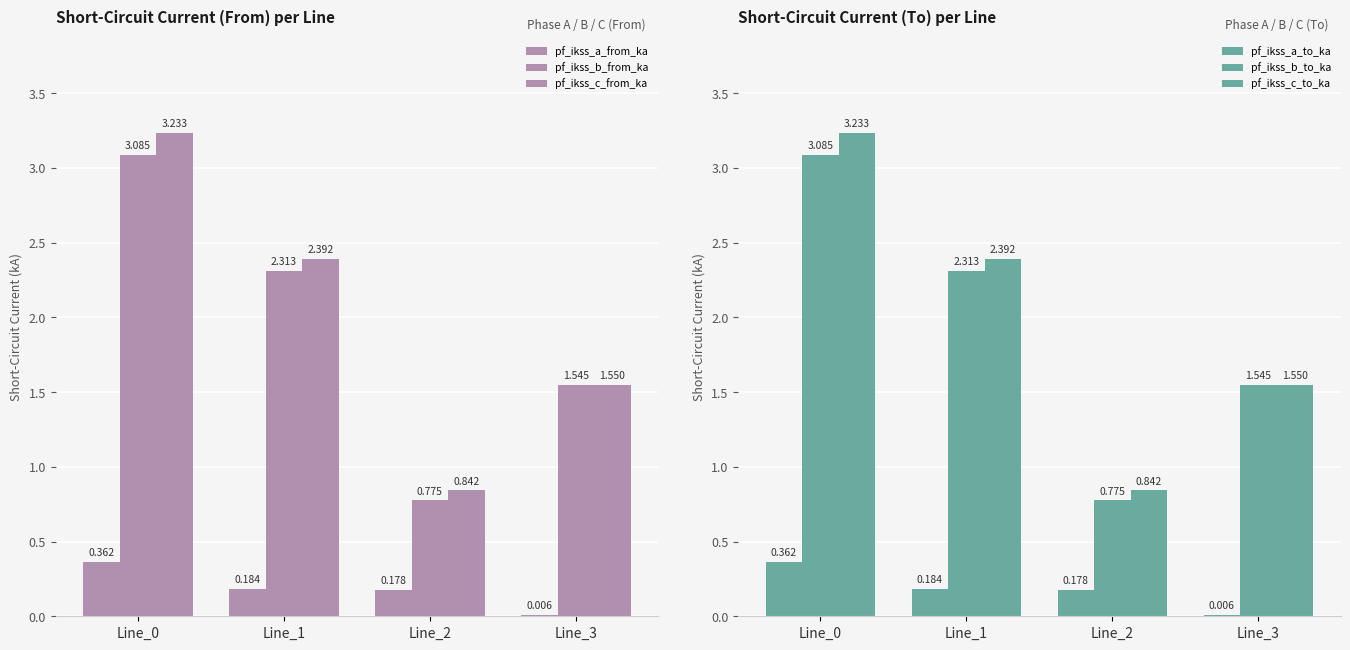

List the labels in order of pf_ikss_b_to_ka value, largest first.

Line_0, Line_1, Line_3, Line_2